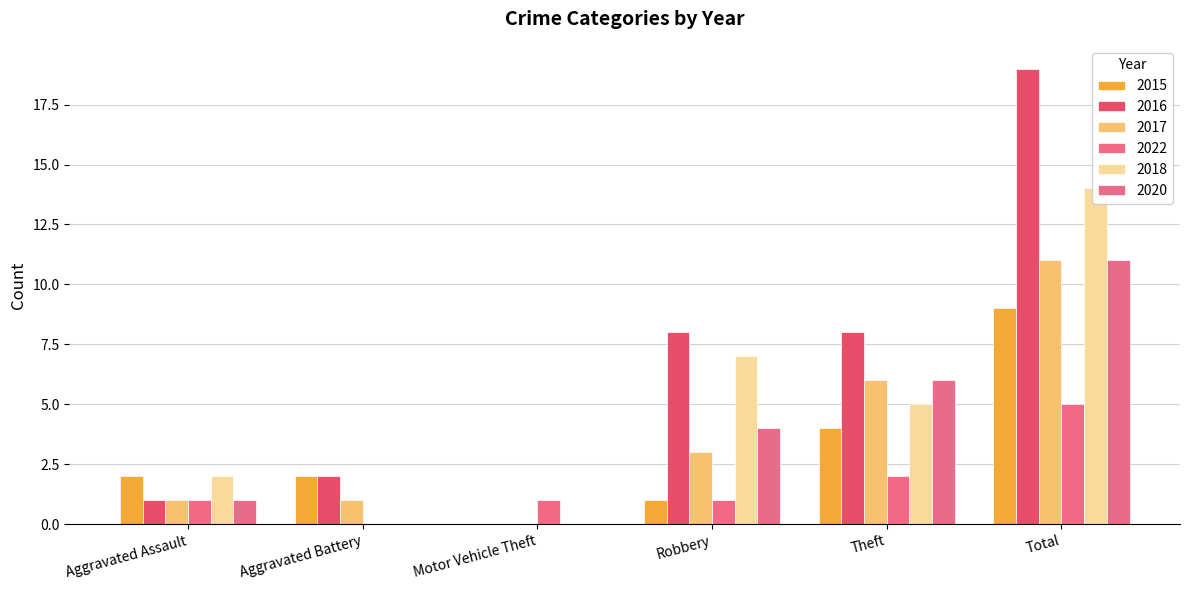

What is the difference between the second highest and minimum values in the 2015 series?

4